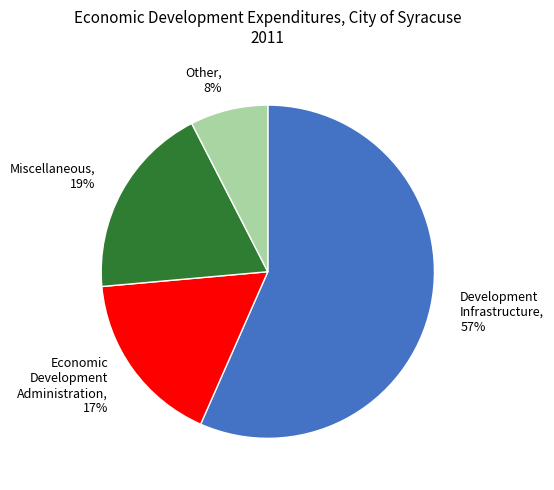

To the nearest percent, what is the average slice percentage?

25%